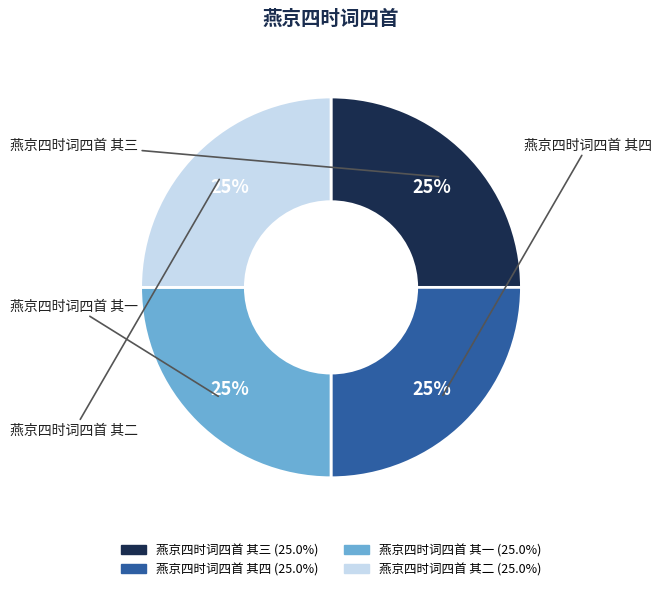

Rank the categories by value from lowest to highest.

燕京四时词四首 其一, 燕京四时词四首 其二, 燕京四时词四首 其三, 燕京四时词四首 其四